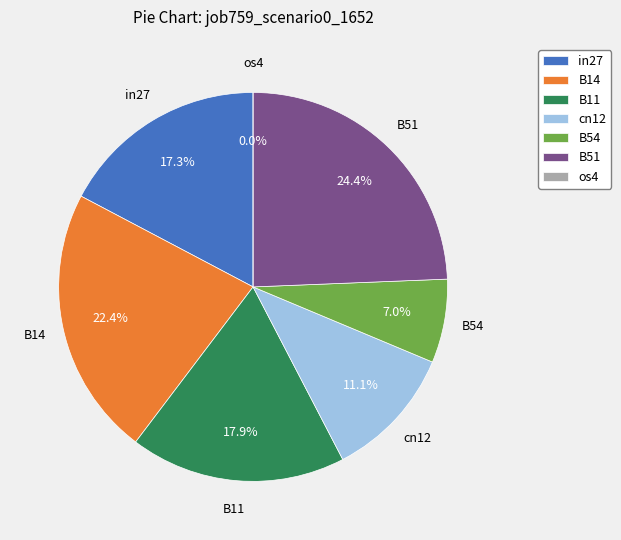

How many segments does this pie chart have?

7